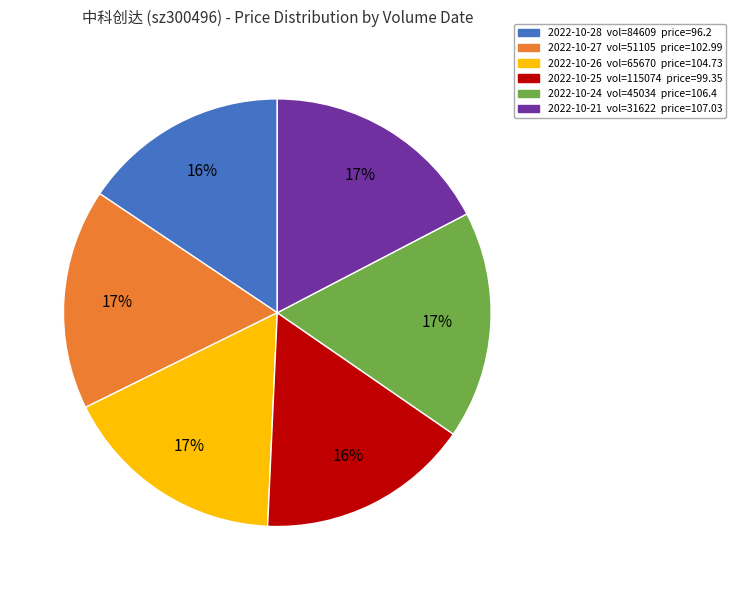

Is there a majority slice in this chart?

No